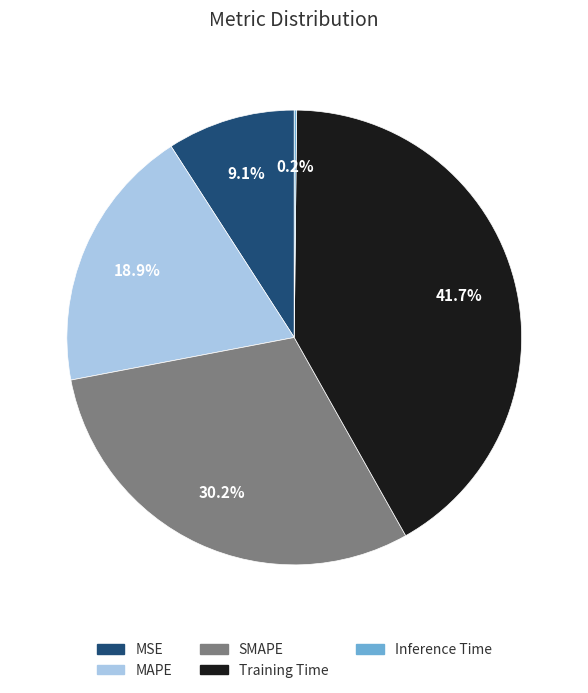

To the nearest percent, what percentage of the pie is MAPE?

19%